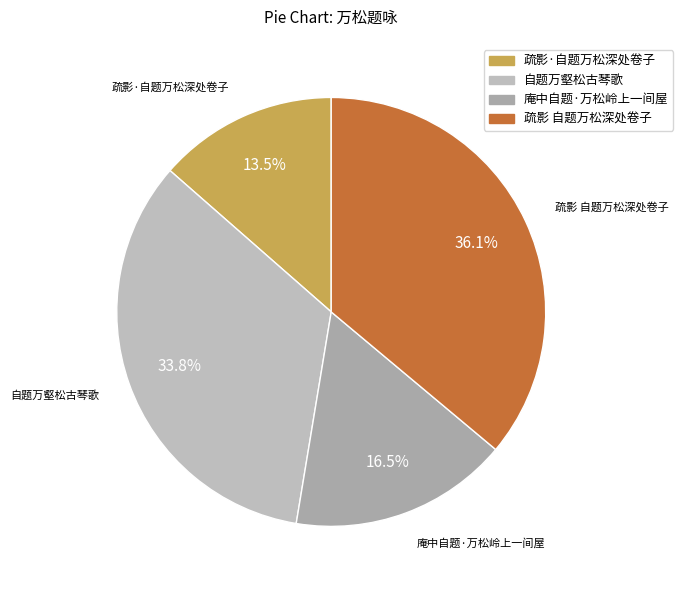

Does any single category account for the majority?

No